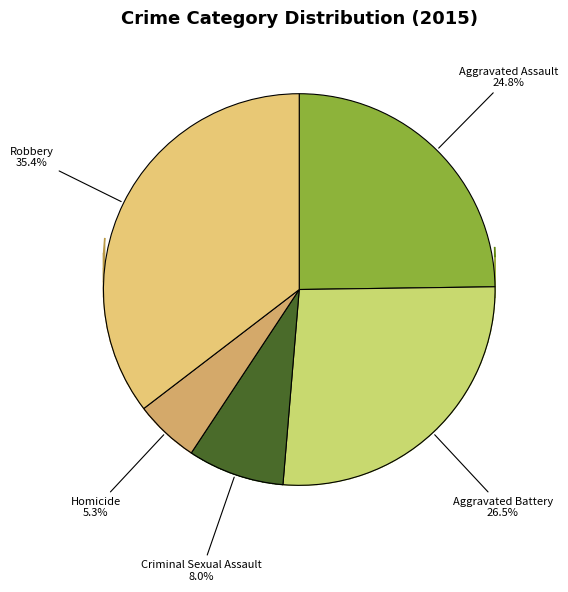

Does Aggravated Assault represent more than half of the total?

No